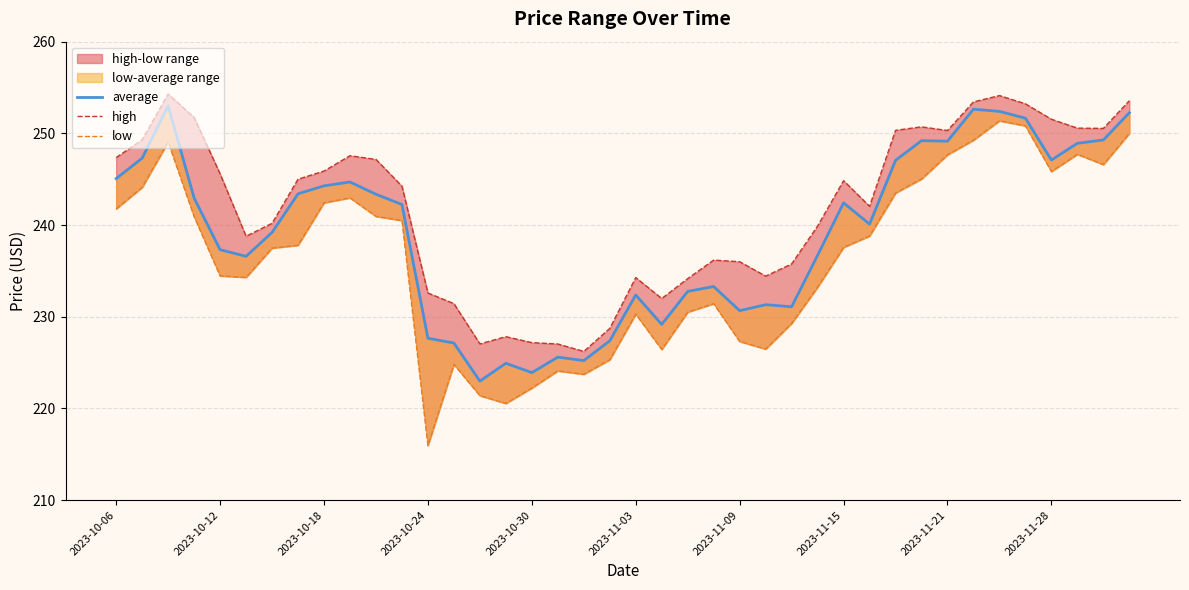

What is the sum of the average values at 39 and 11?

494.5